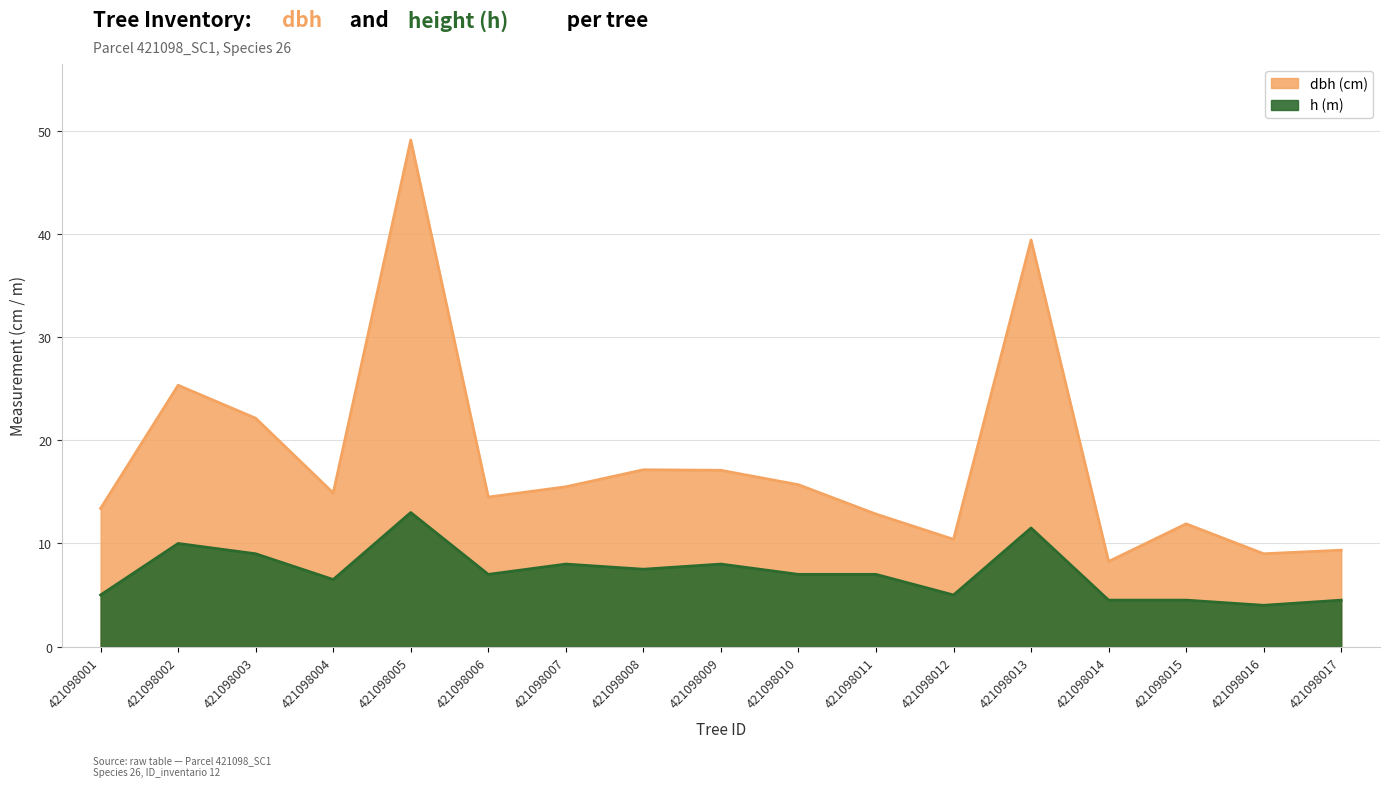

True or false: dbh and h cross at least once.

False